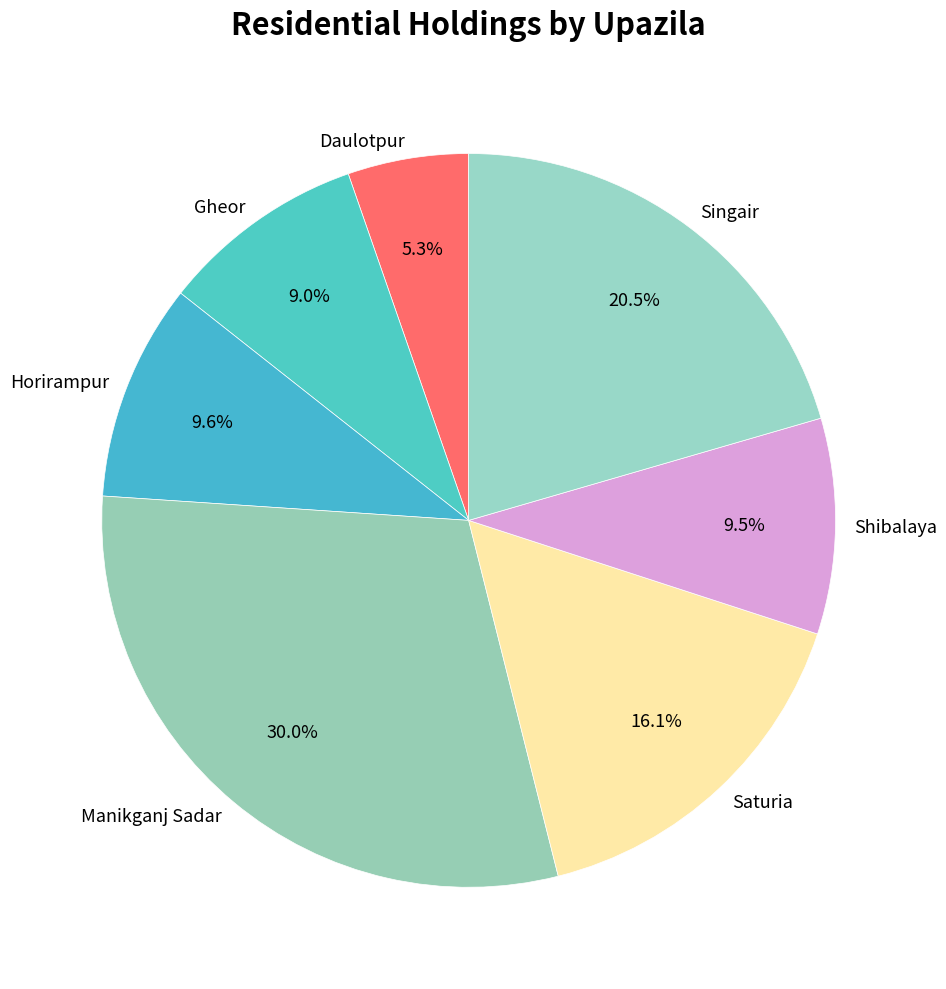

How many slices are in this pie chart?

7